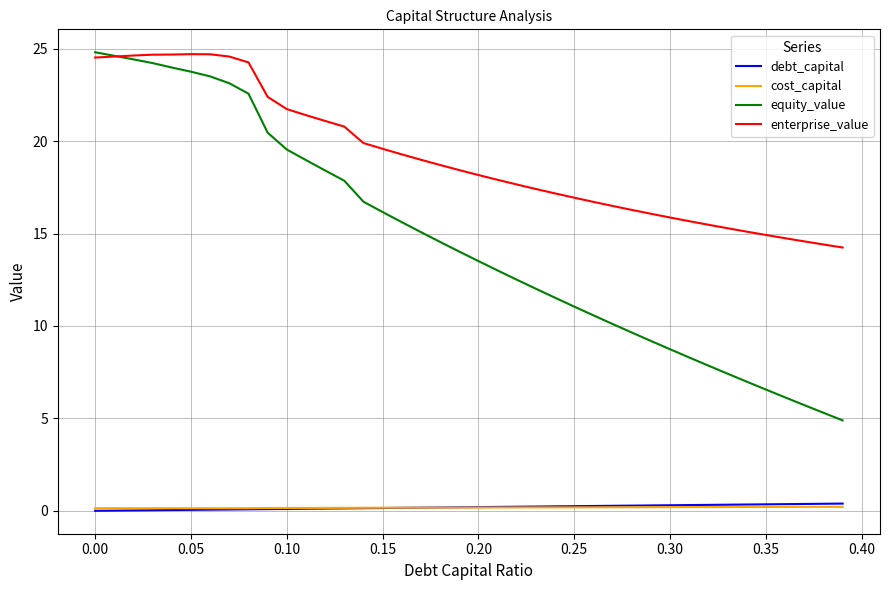

Which series has the largest range (max minus min)?

equity_value